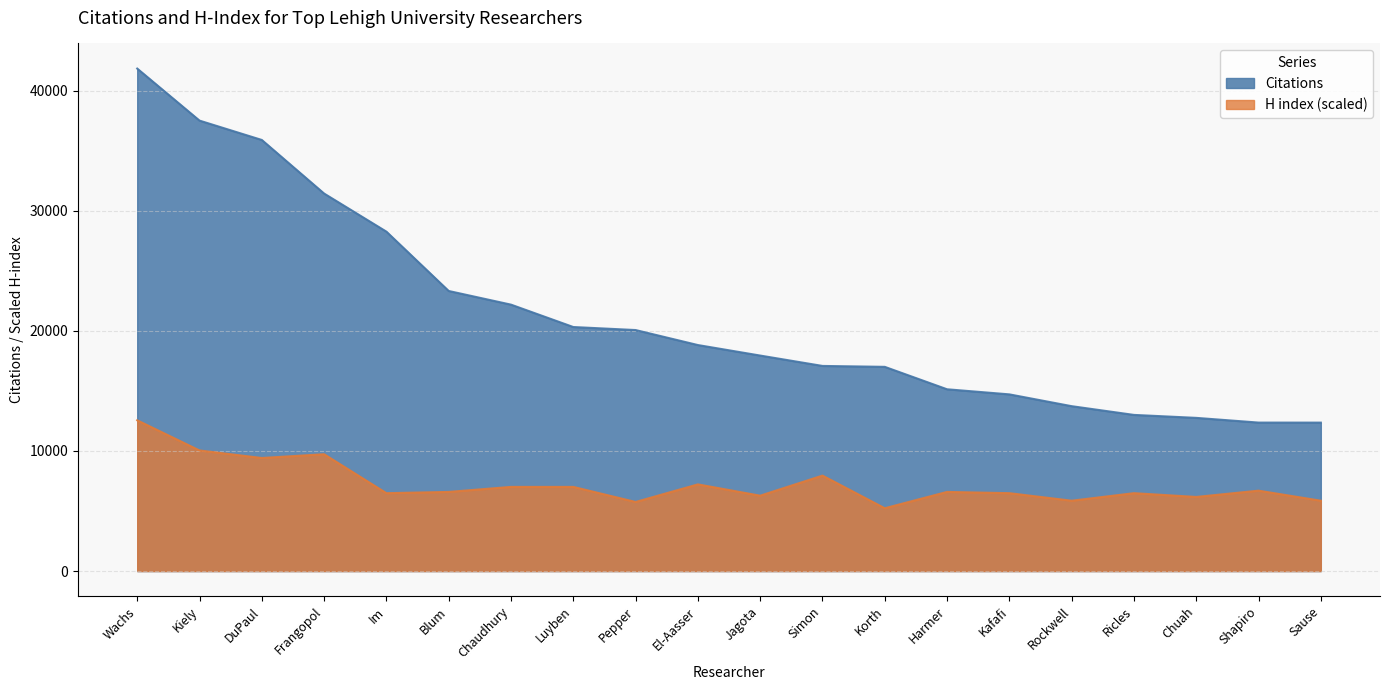

At which category is the sum across all series the highest?

Wachs